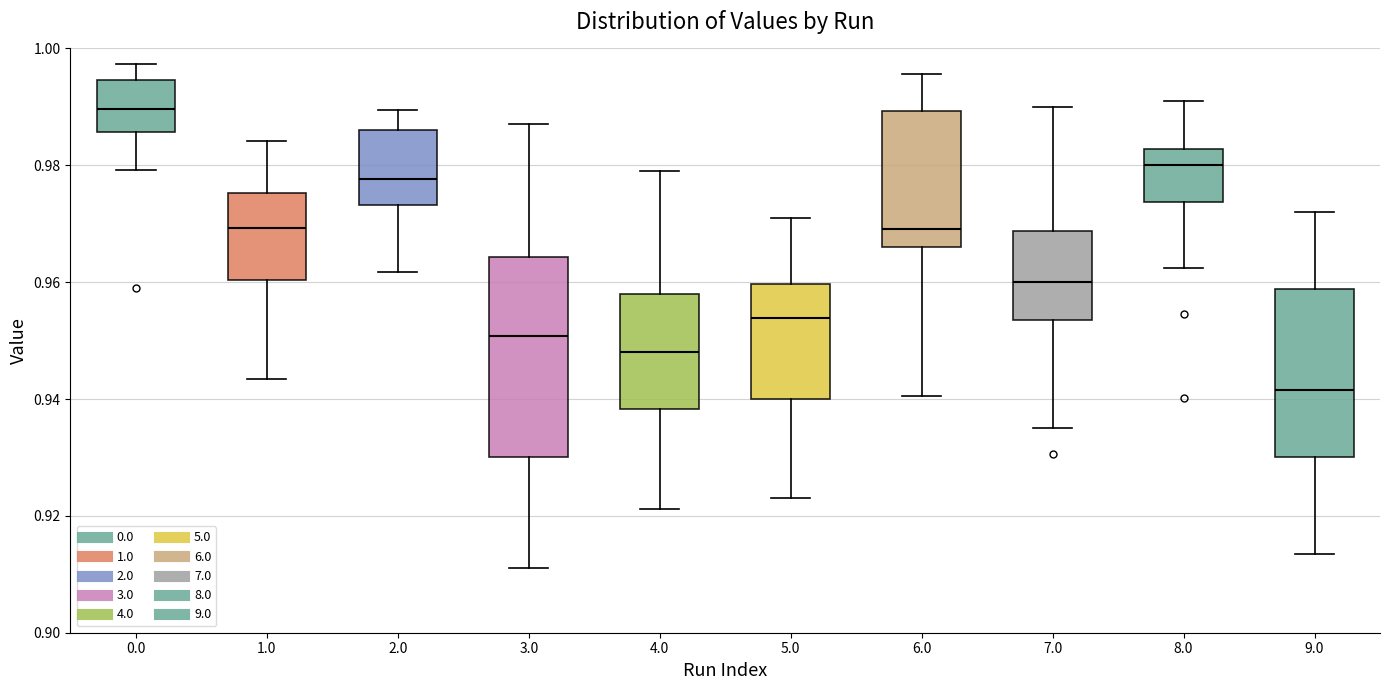

Which box has the lowest median line?

9.0